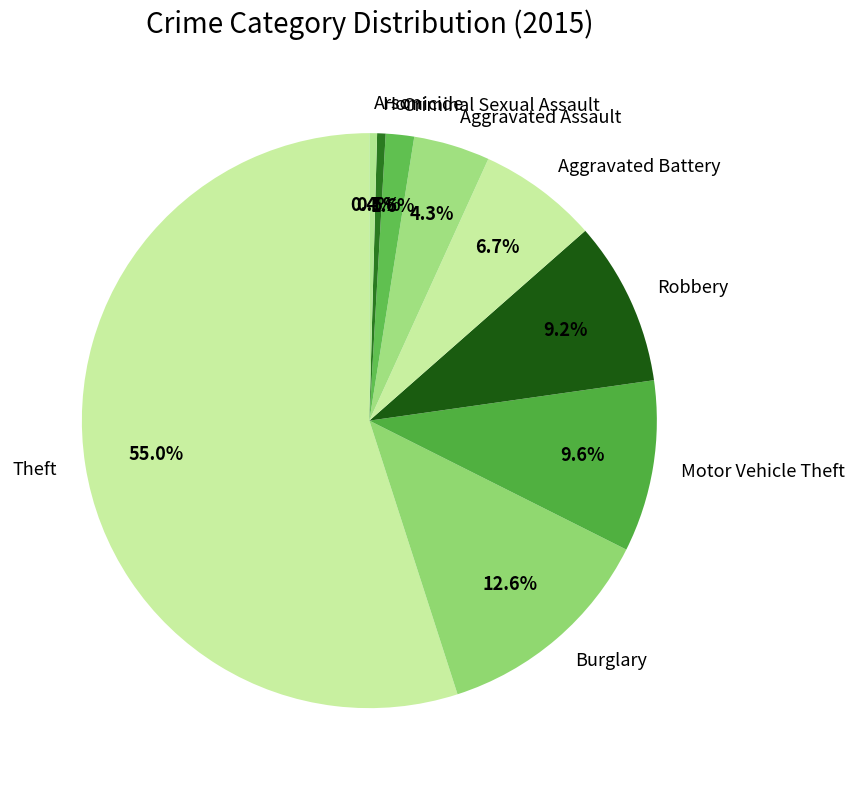

The Aggravated Battery slice represents 7% of the pie. True or false?

True